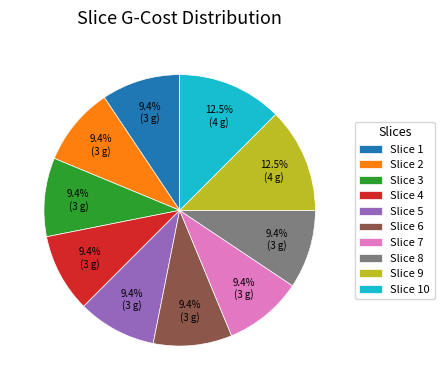

Which has a higher value, Slice 7 or Slice 9?

Slice 9